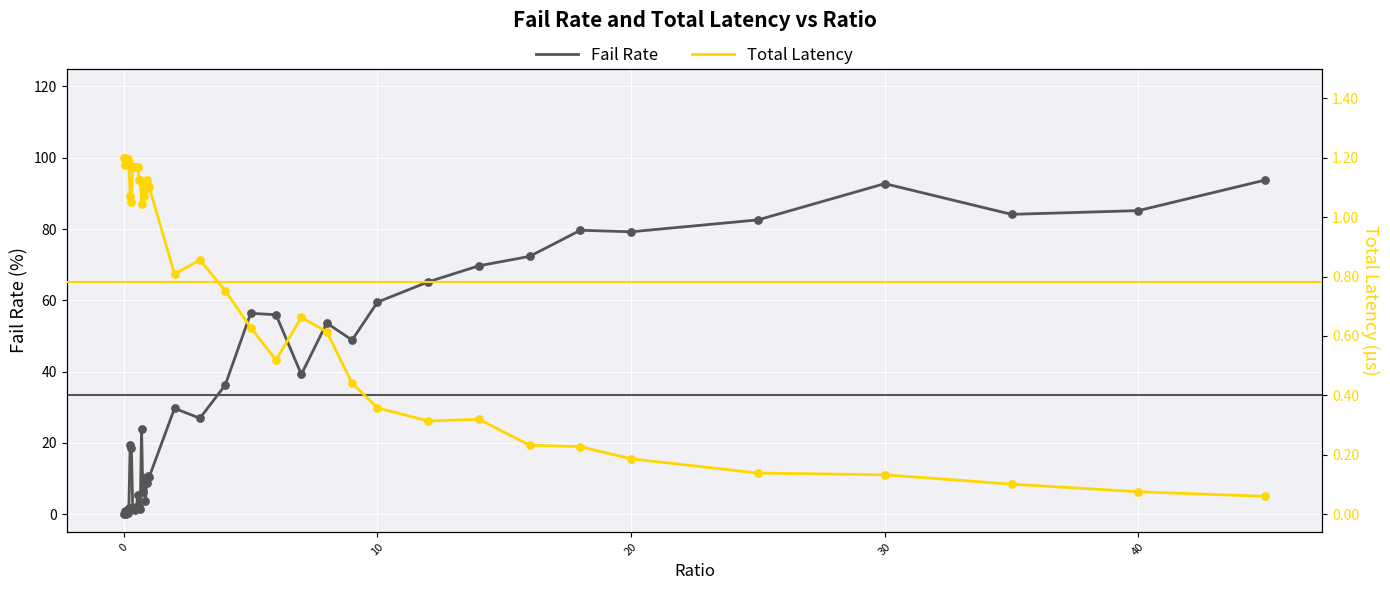

Which series contains the lowest Y value?

Fail Rate